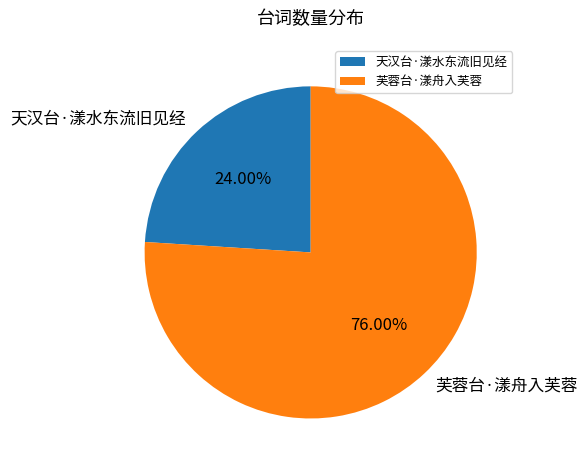

Count the number of slices in the pie.

2